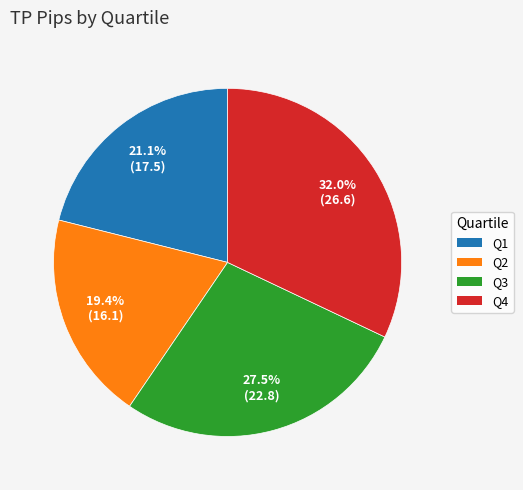

To the nearest percent, what is the combined percentage of Q3 and Q1?

49%